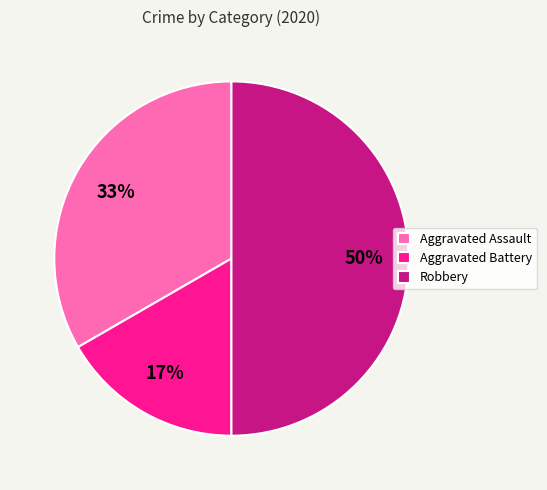

Which slice is the largest?

Robbery